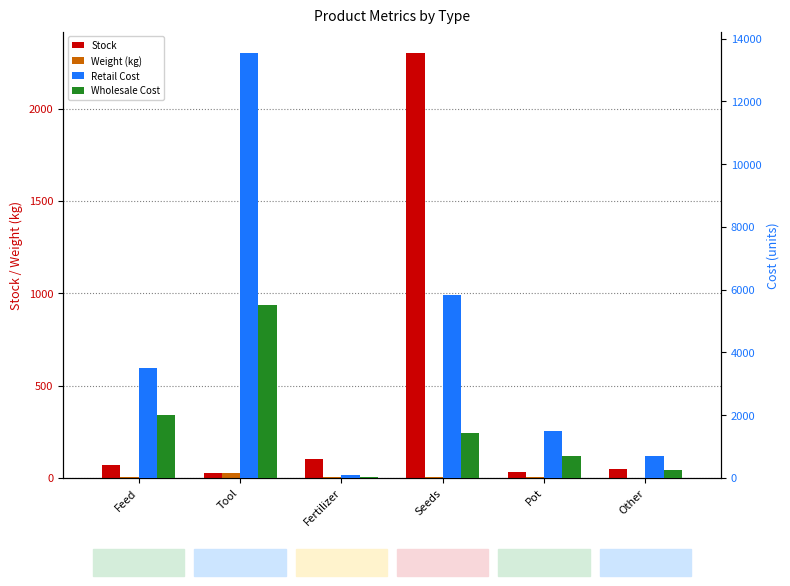

Which series has the largest total across all categories?

Retail Cost